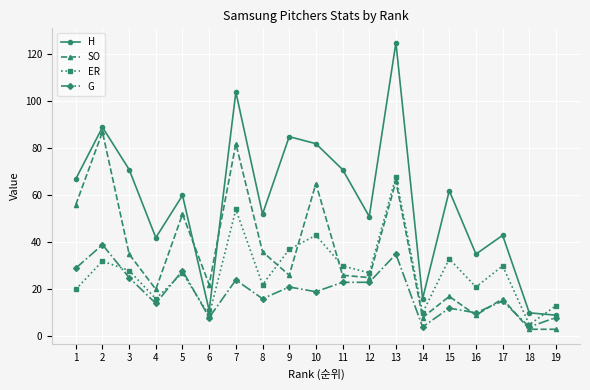

The value of G at 9 is 5. True or false?

False